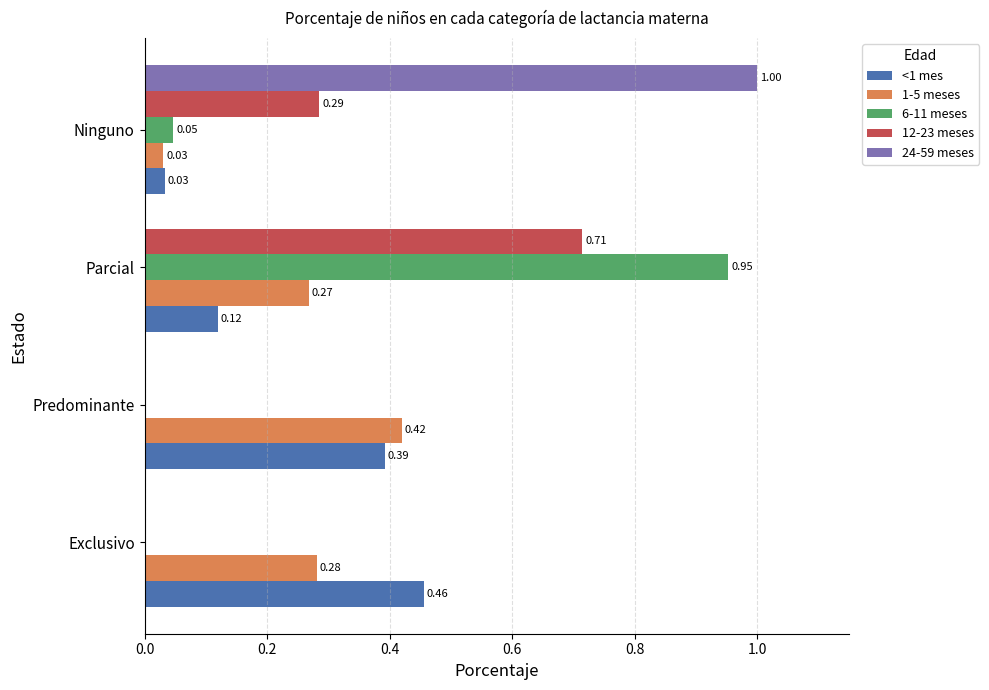

What is the sum of all 24-59 meses values?

1.0